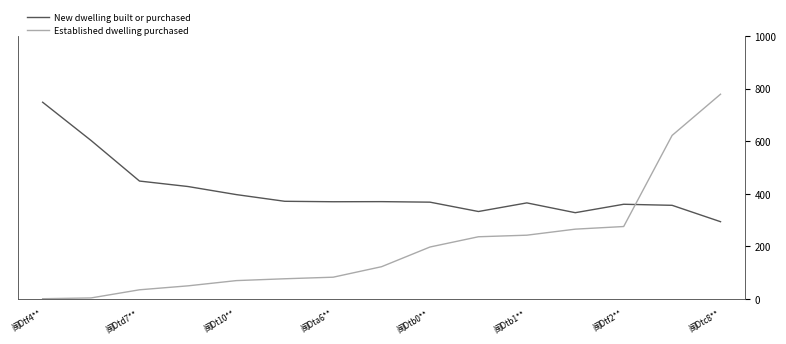

What is the value of the New dwelling built or purchased point at the 11th from the left?

3660